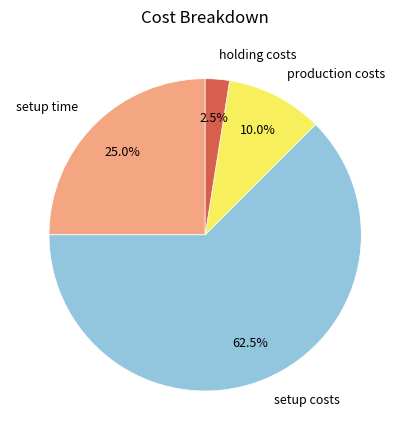

Count the number of slices in the pie.

4